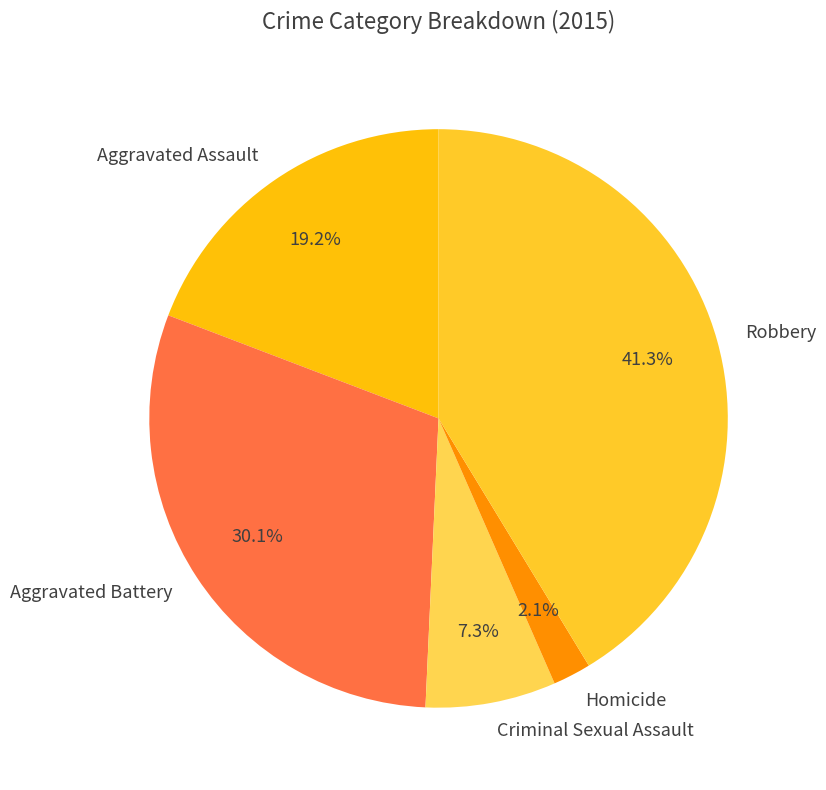

The Aggravated Battery slice represents 30% of the pie. True or false?

True